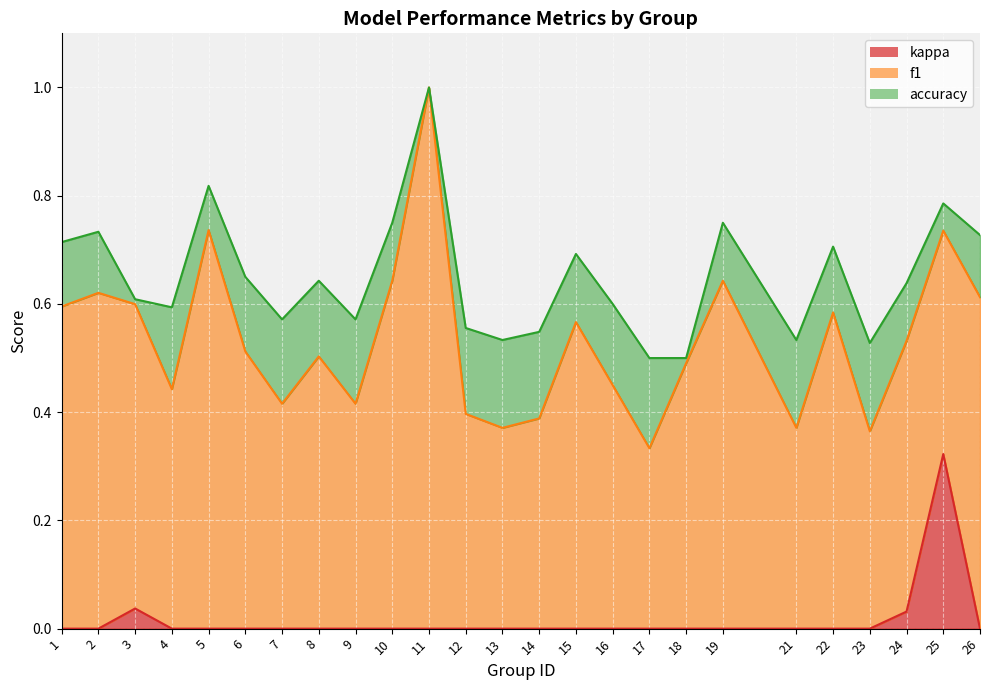

The value of accuracy at 22 is 0.7. True or false?

True